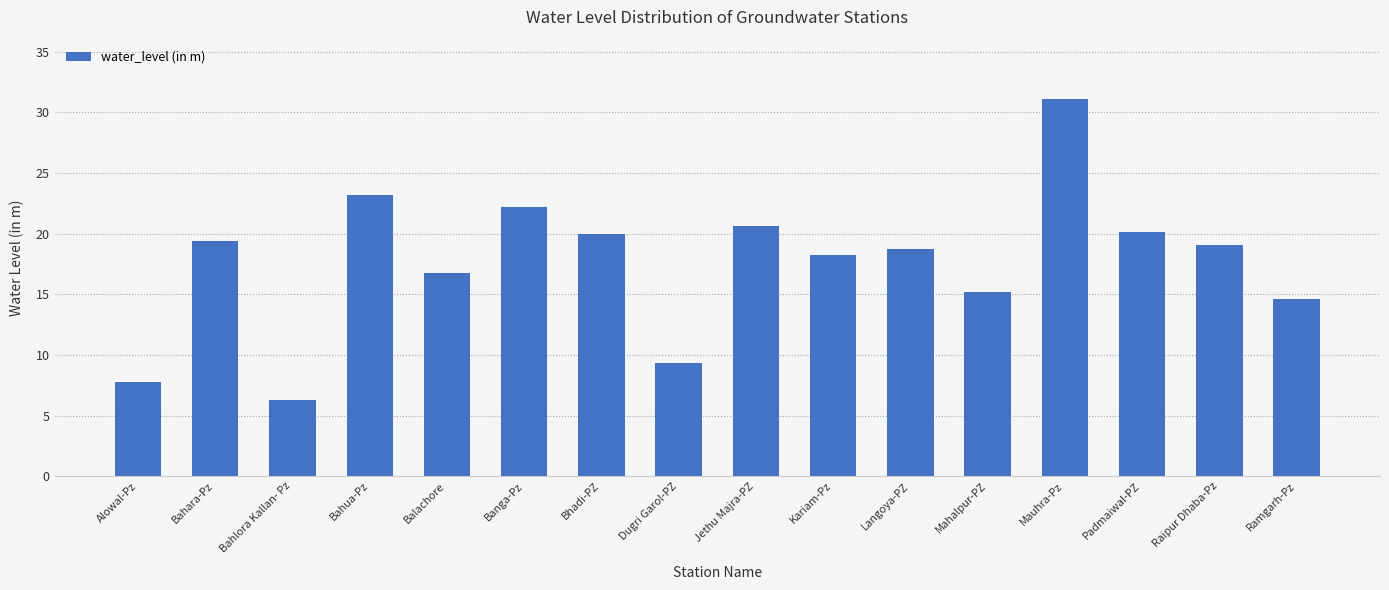

What is the average value?

17.7